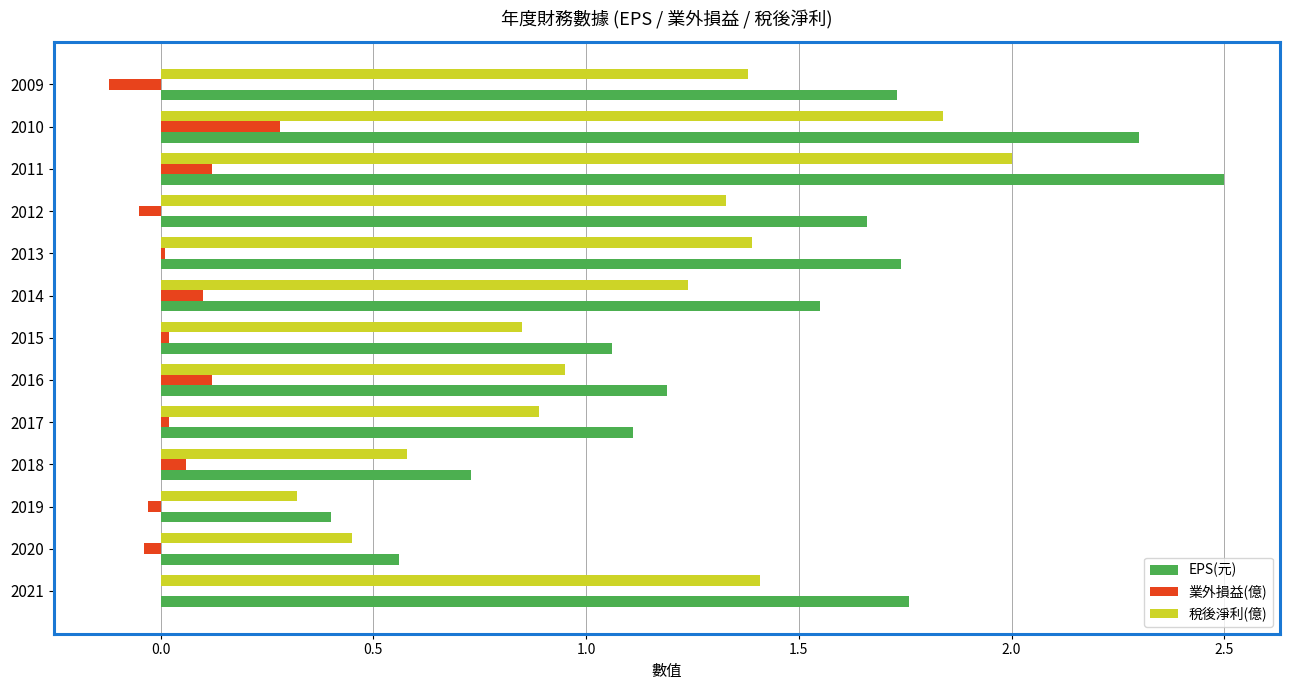

Which category has the highest value across all series?

2011